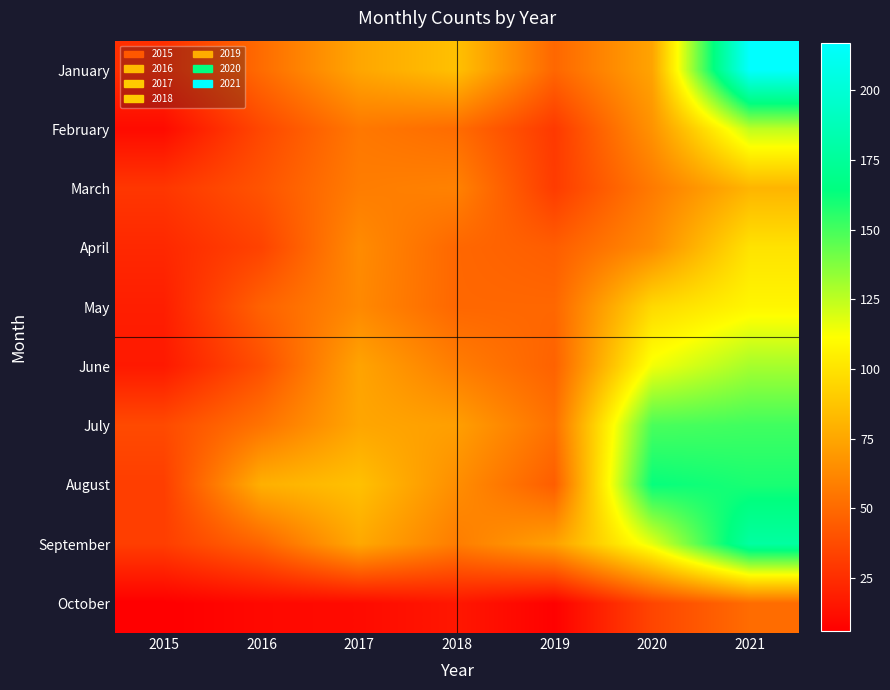

What is the difference between the highest and lowest values at 2017?

75